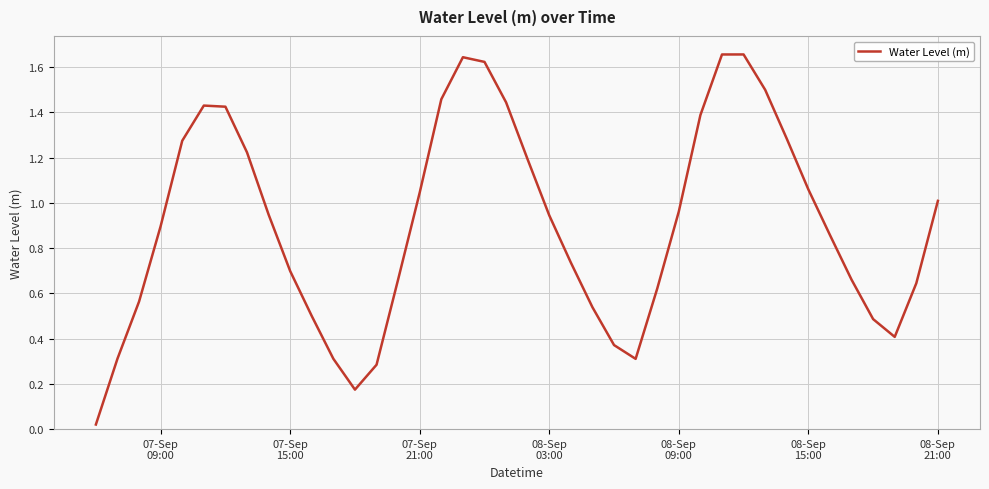

How many interior local valleys (lower than both neighbors) does the data have?

3